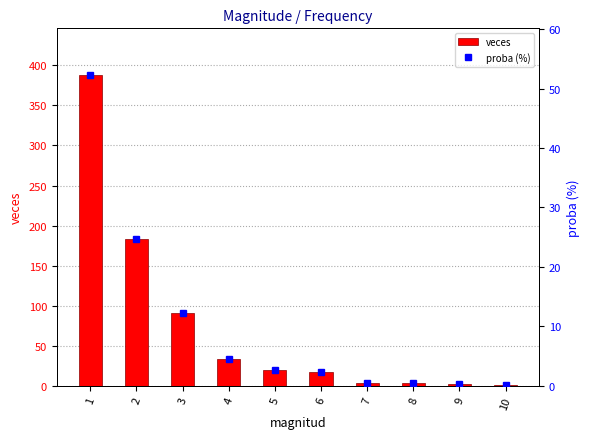

What is the minimum value shown in the chart?

0.1